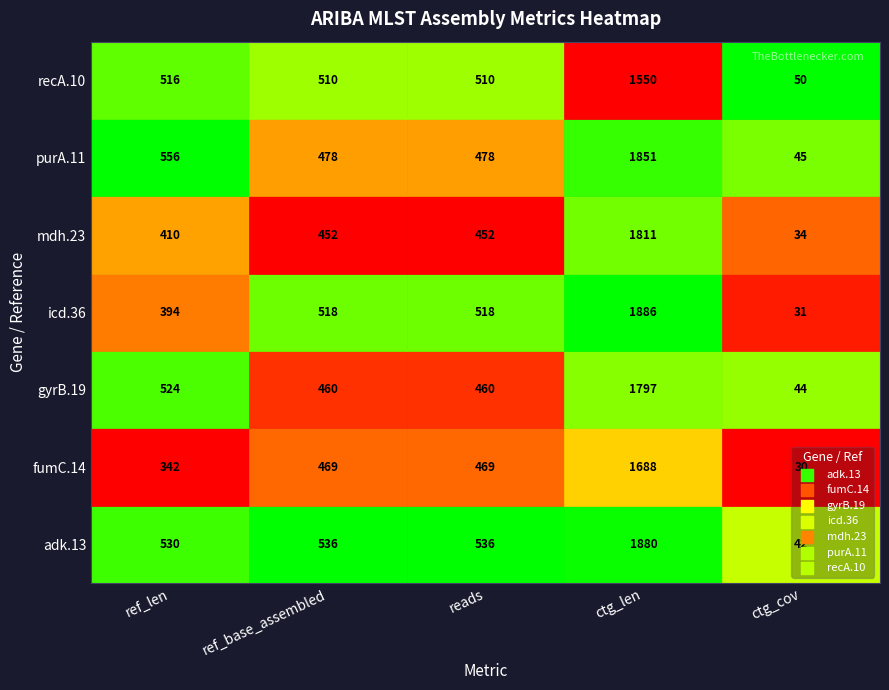

At how many categories does at least one series exceed 1621?

1